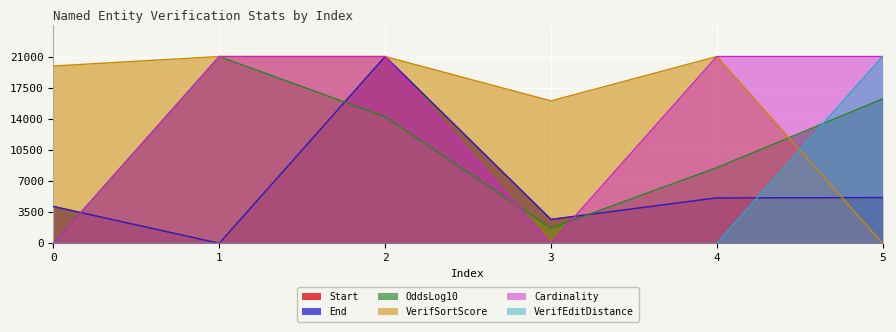

True or false: VerifEditDistance and Cardinality cross at least once.

False